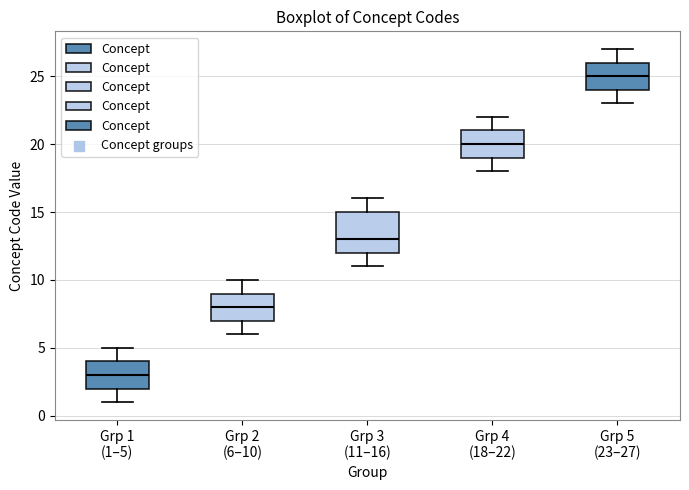

Which box is the tallest, from its lower edge to its upper edge?

Grp 3 (11–16)